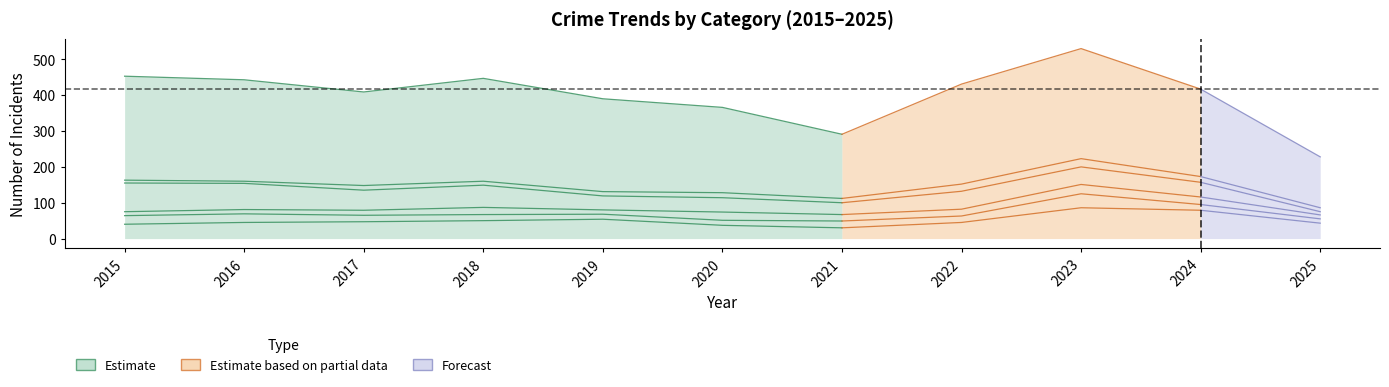

Does the chart display data point markers on the line(s)?

No